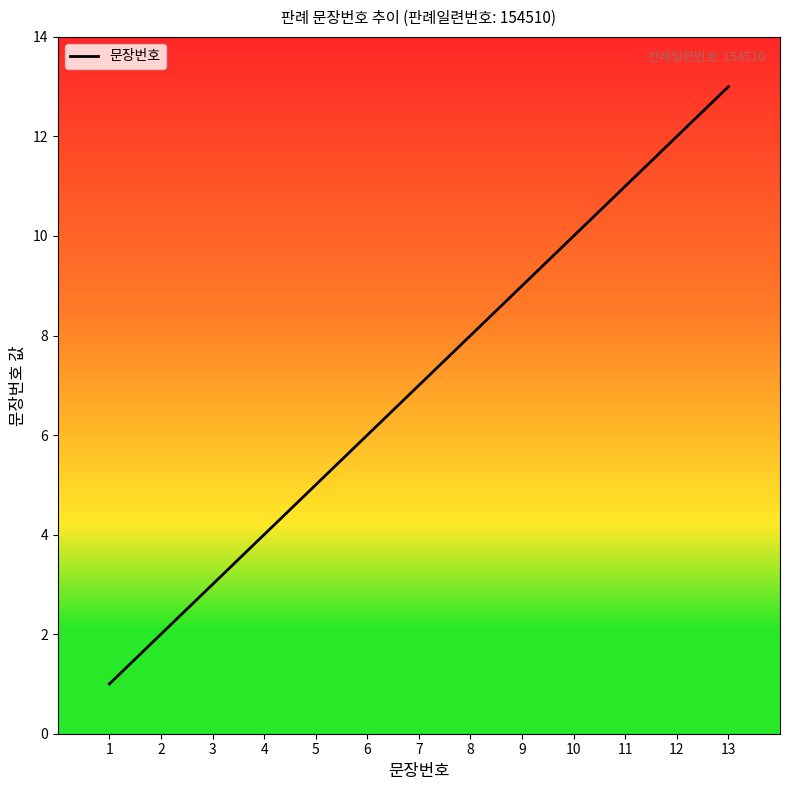

Reading left to right, extract all data points from this chart.

1=1	2=2	3=3	4=4	5=5	6=6	7=7	8=8	9=9	10=10	11=11	12=12	13=13